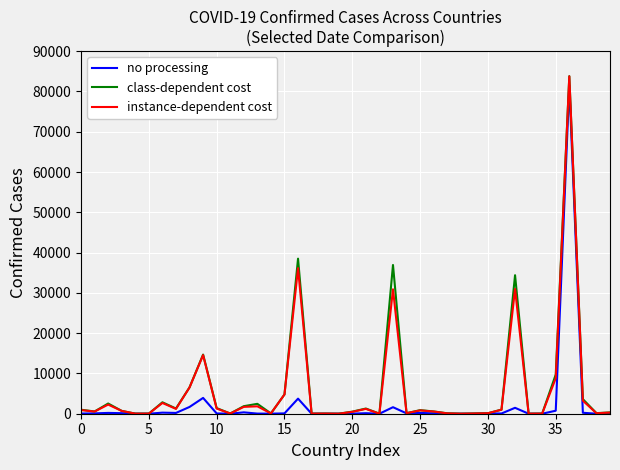

Which series has the largest range (max minus min)?

class-dependent cost